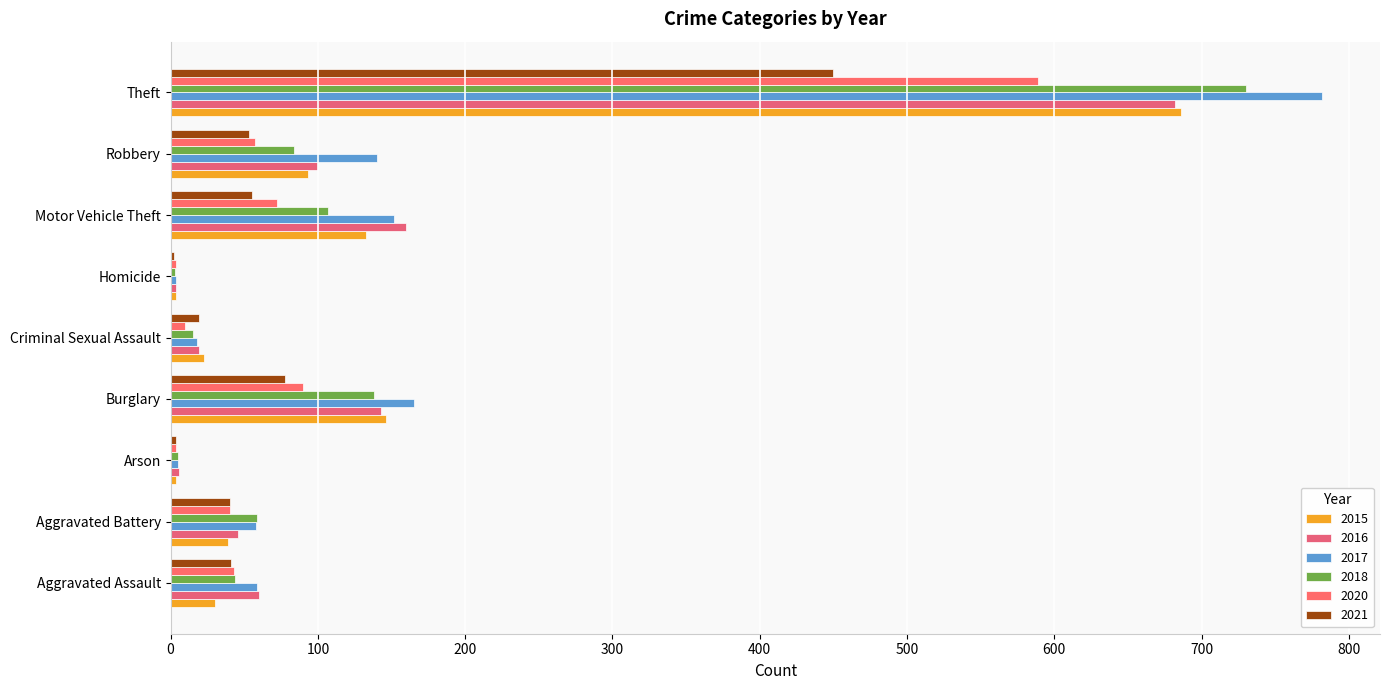

What is the difference between the highest and lowest values at Theft?

332